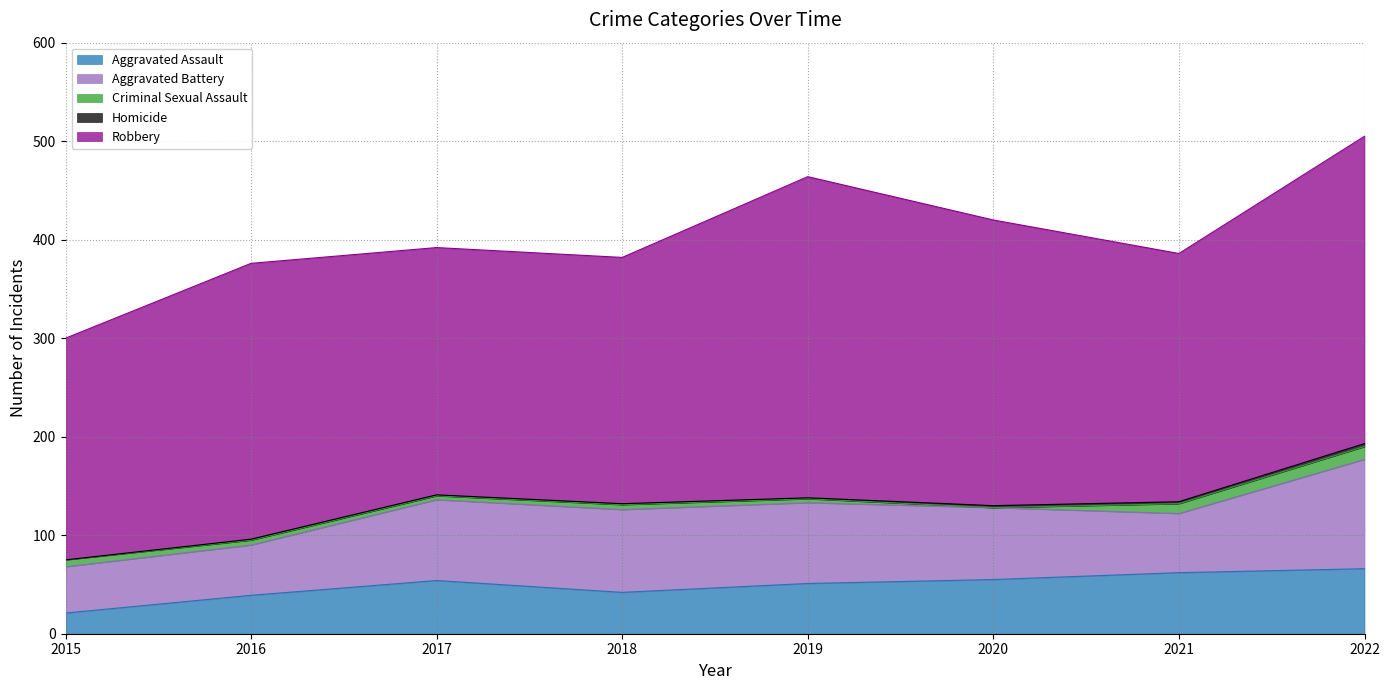

Is it true that Homicide equals 1 at 2016?

True